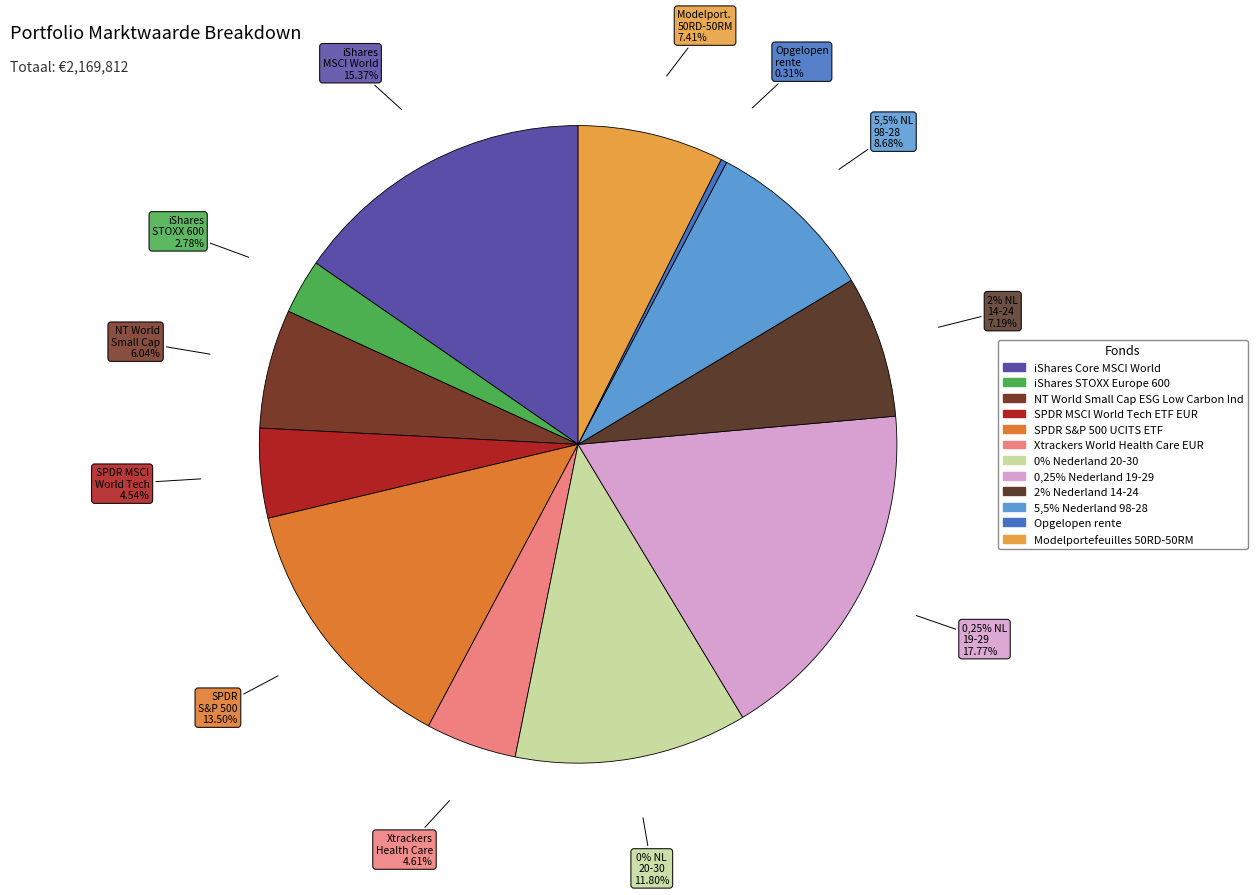

What is the total percentage of SPDR MSCI World Tech ETF EUR and NT World Small Cap ESG Low Carbon Ind?

10.6%